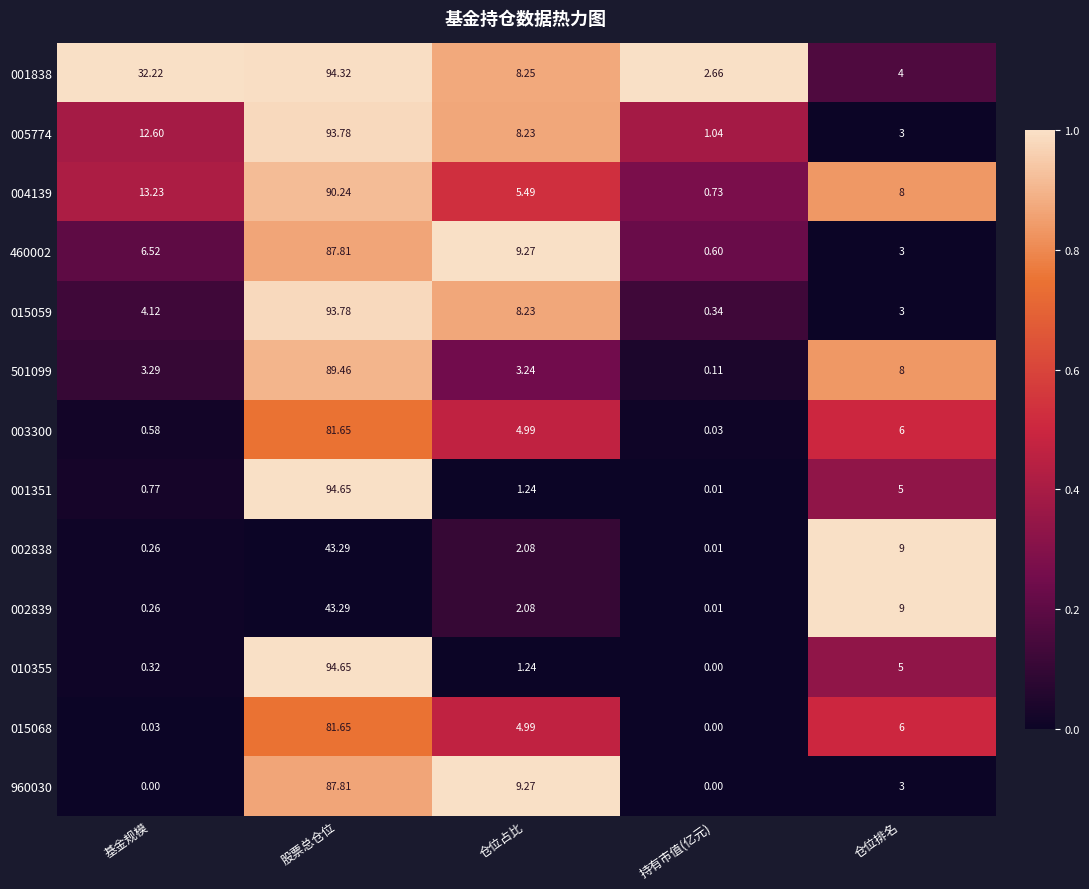

At which label does 001351 first exceed 1?

股票总仓位